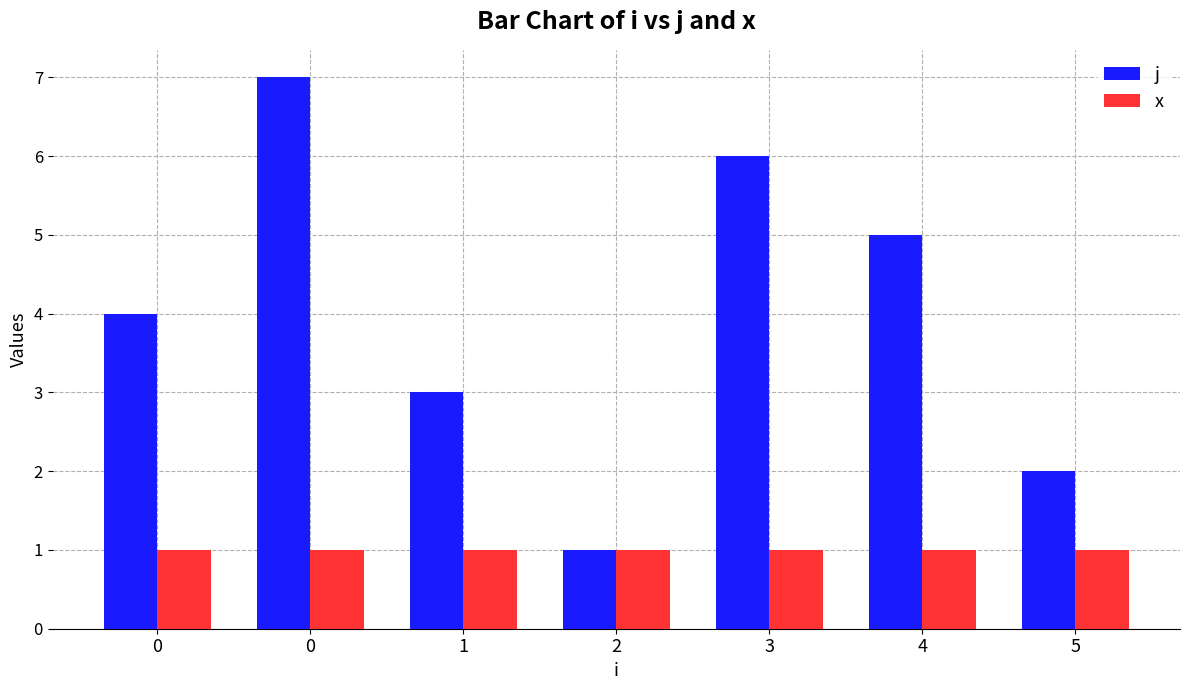

What is the lowest value of the j series?

1